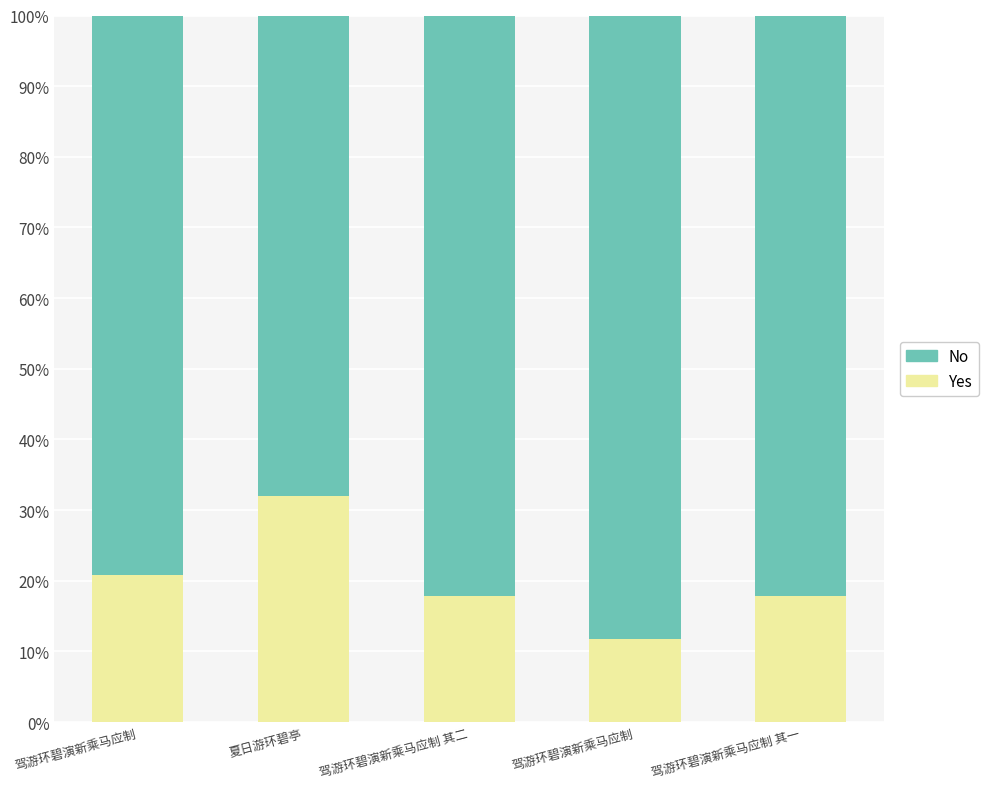

Does the chart contain stacked bars?

Yes